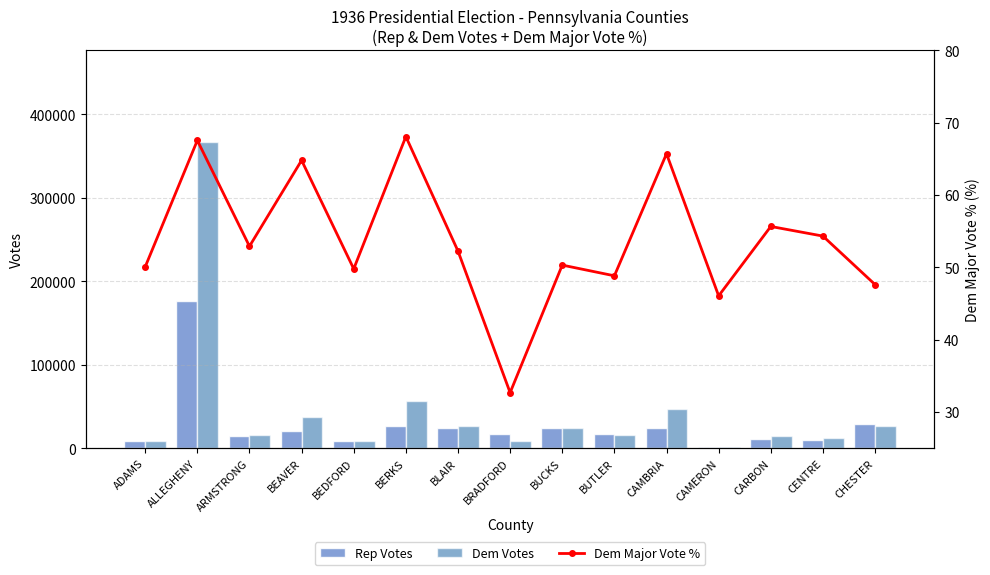

The Rep Votes series shows 29340.0 at CHESTER. True or false?

True